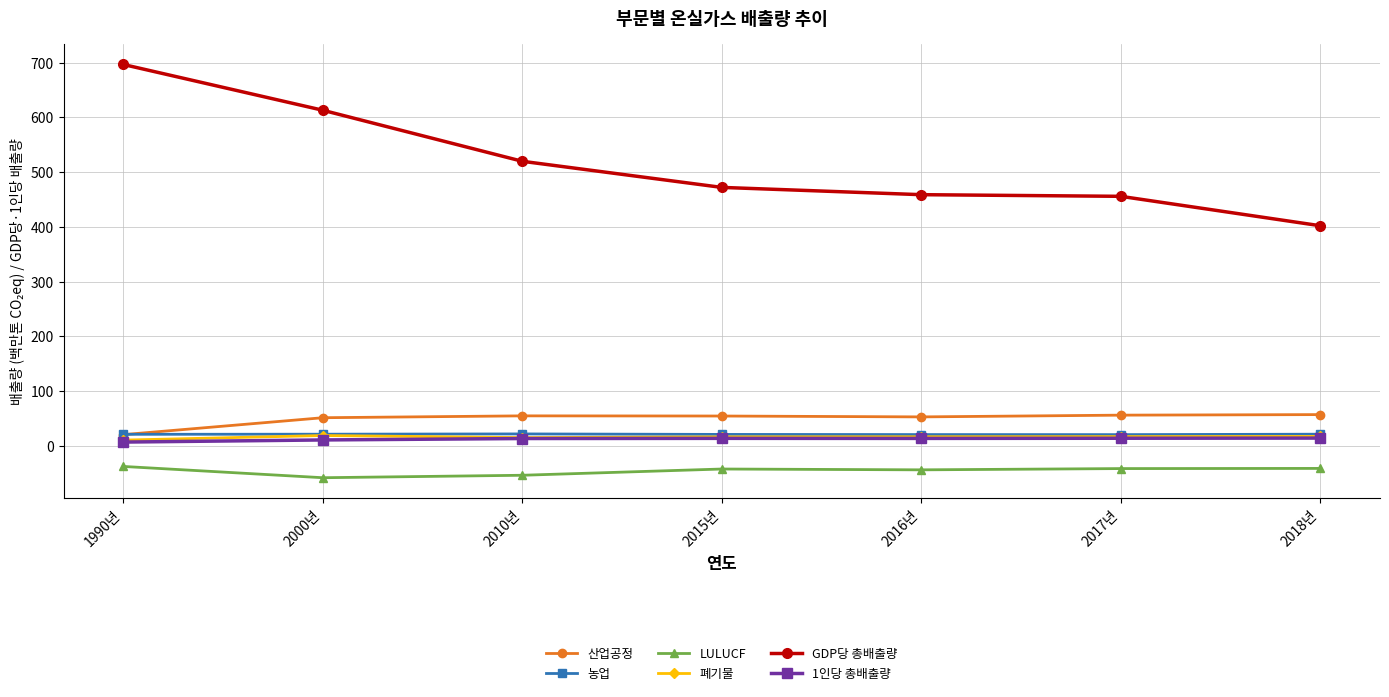

Which series has the widest spread of values?

GDP당 총배출량